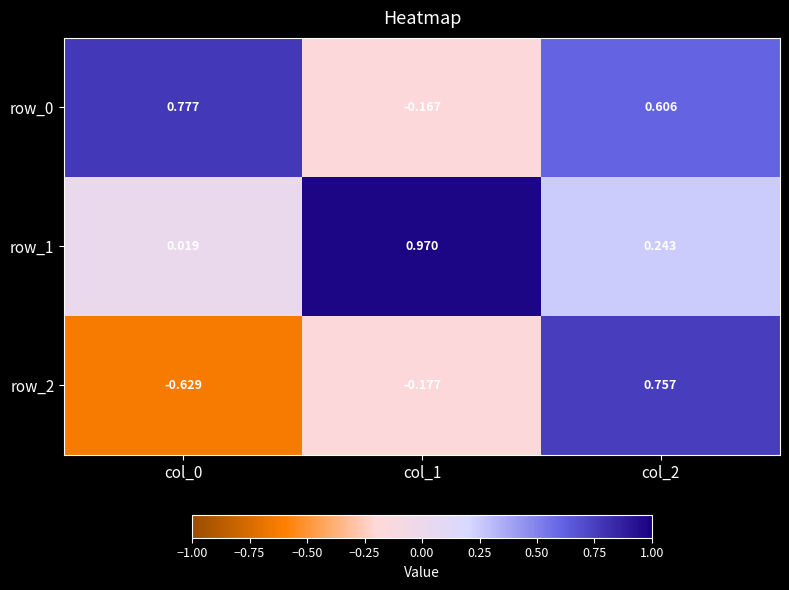

What is the difference between the row_2 values at col_2 and col_0?

1.4